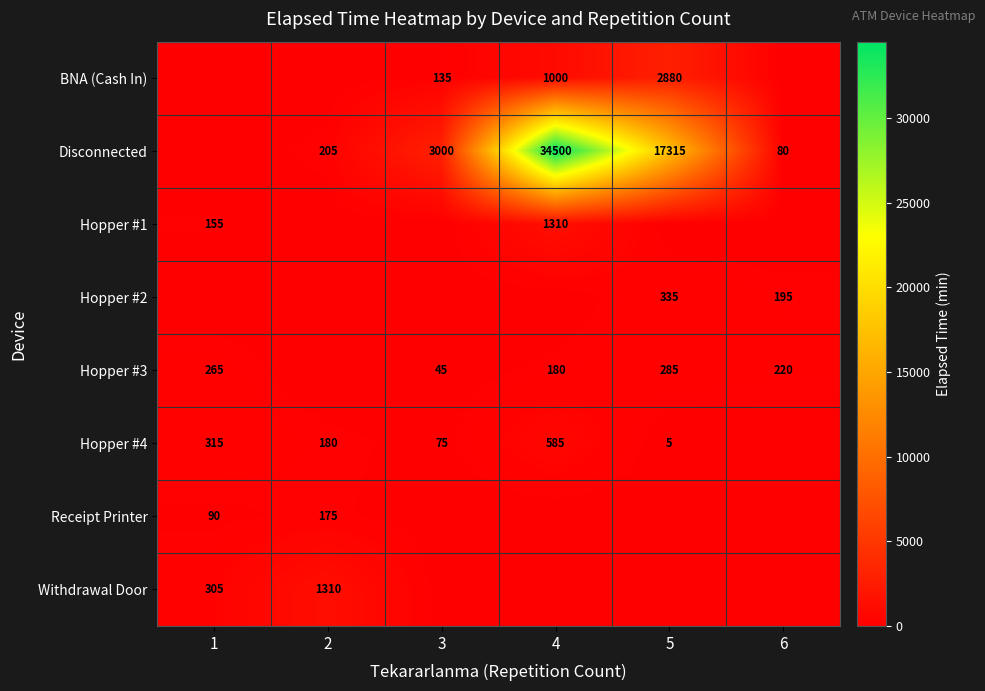

What is the difference between the highest and lowest values at 1?

315